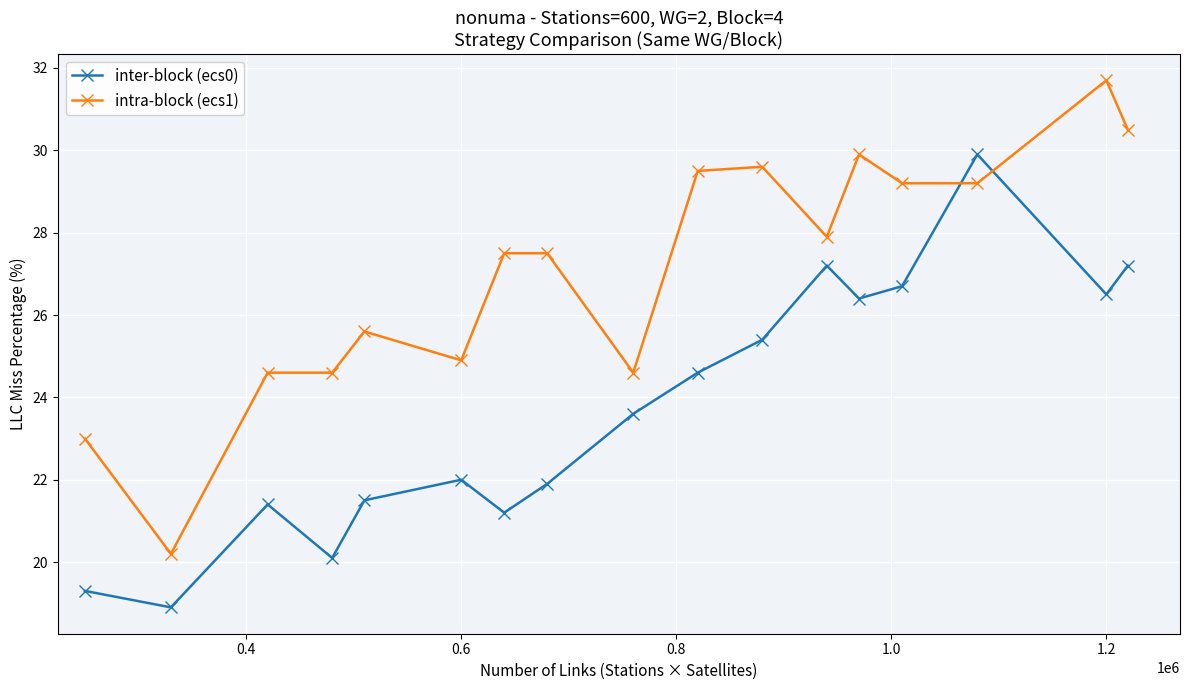

What is the value of the intra-block (ecs1) point at the 14th from the left?

29.2